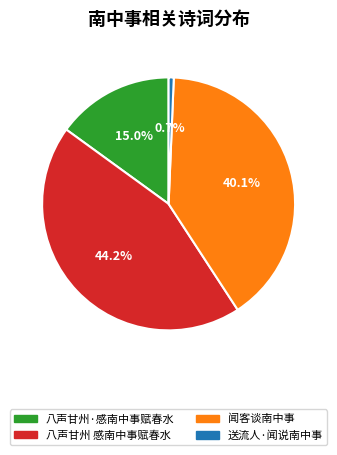

Is 八声甘州·感南中事赋春水 the majority of the pie?

No